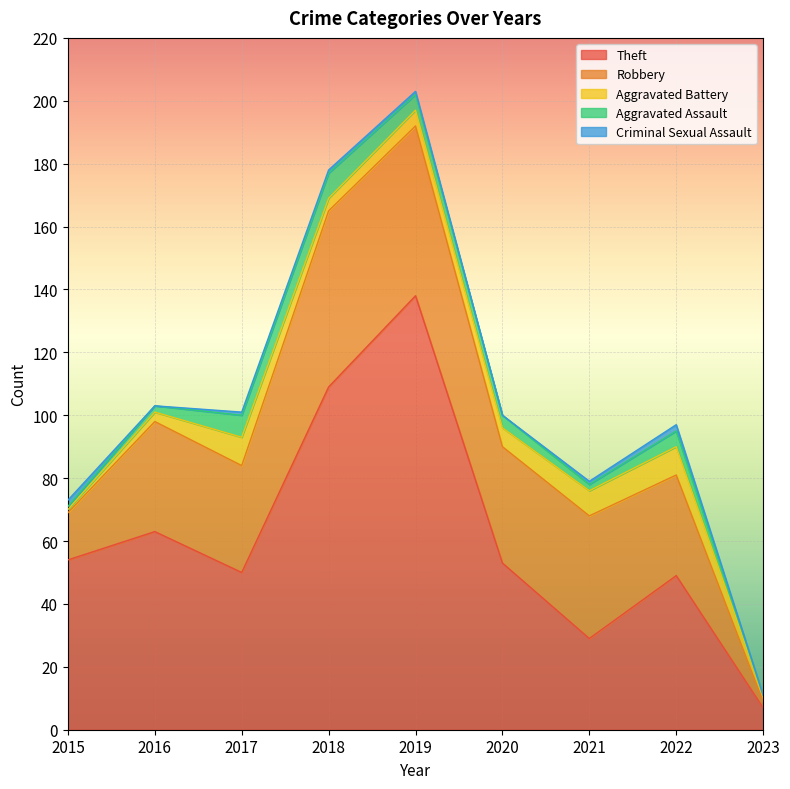

What are all the series names shown in the legend?

Theft, Robbery, Aggravated Battery, Aggravated Assault, Criminal Sexual Assault